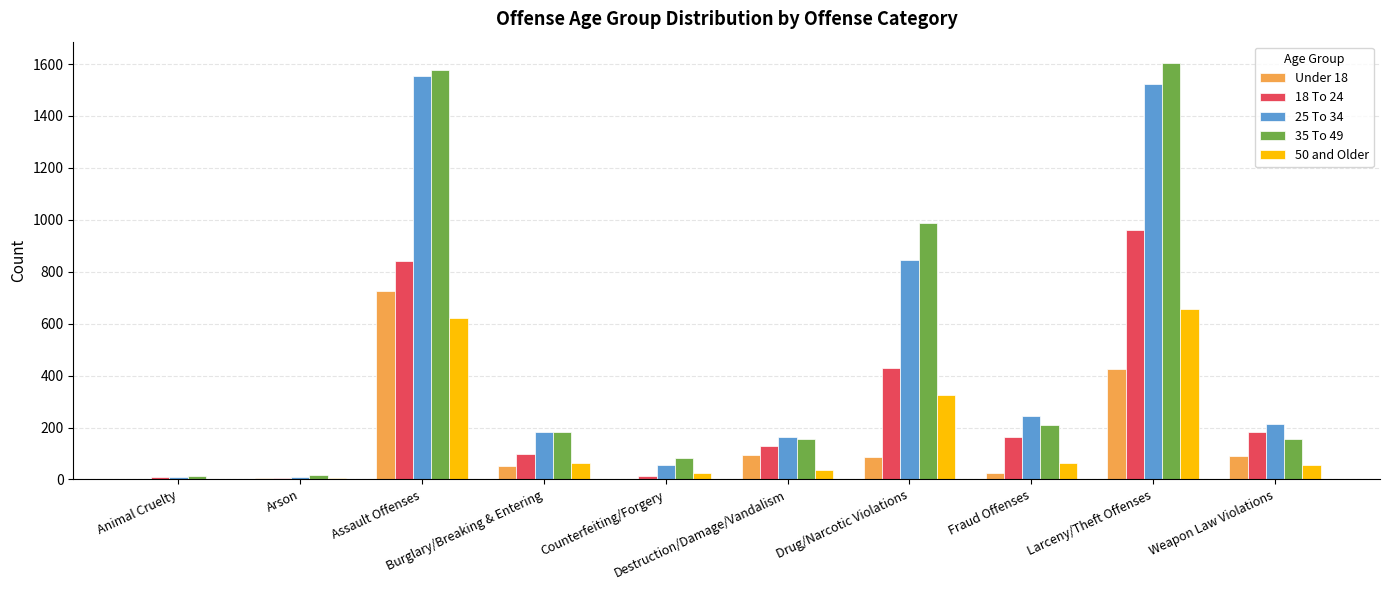

What is the sum of all Under 18 values?

1507